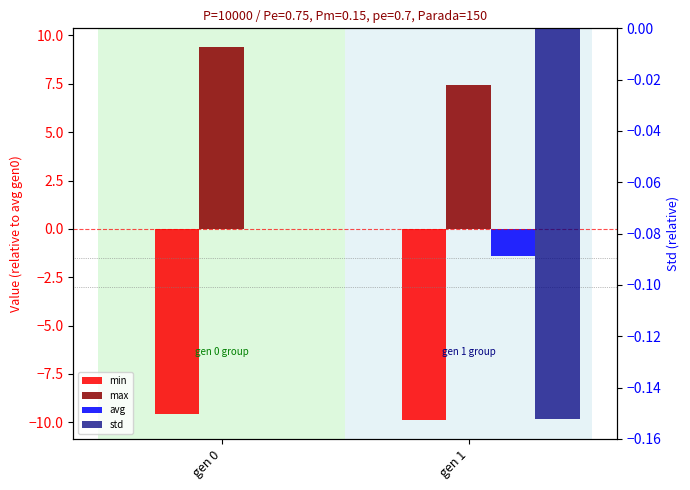

What is the difference between the maximum and minimum values in the std series?

0.2